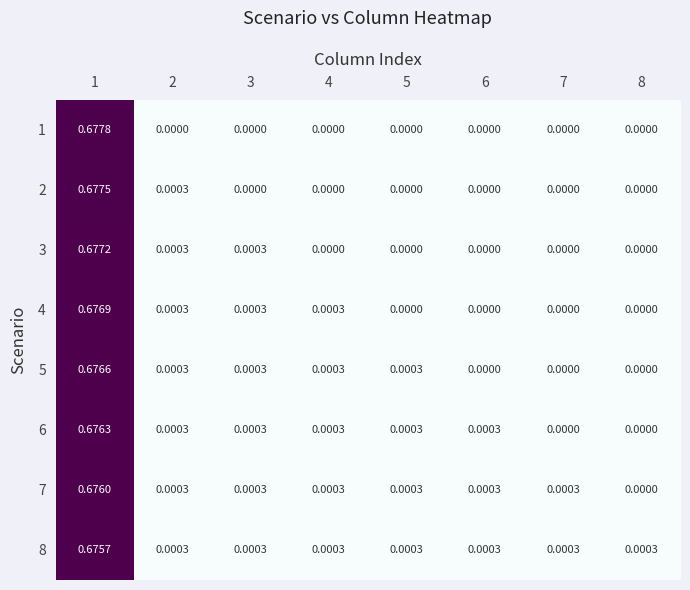

List the series in order of their peak value, lowest first.

8, 7, 6, 5, 4, 3, 2, 1